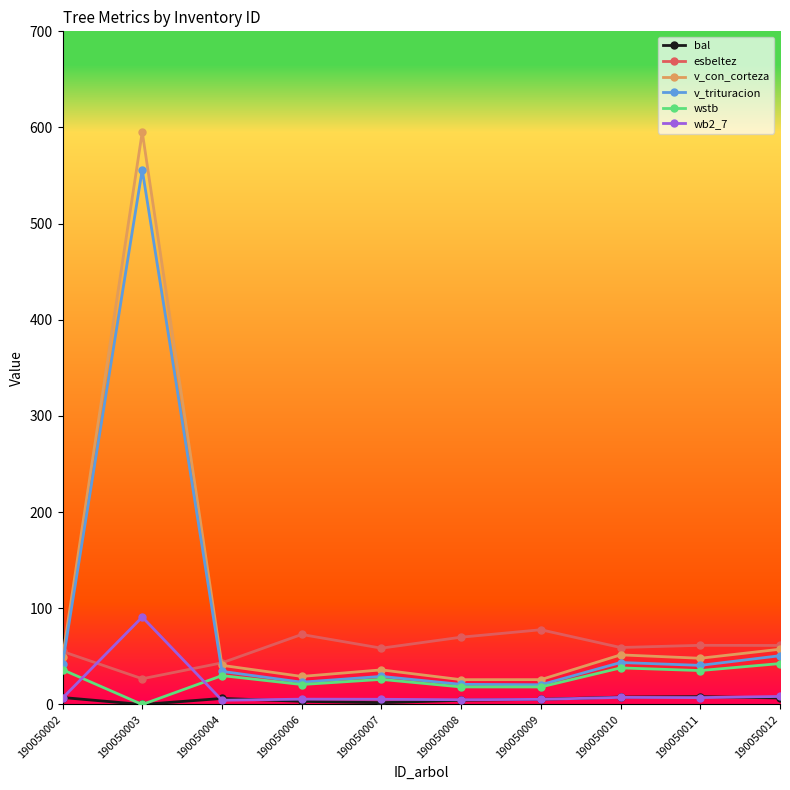

Where is the first local maximum for wstb?

190050004